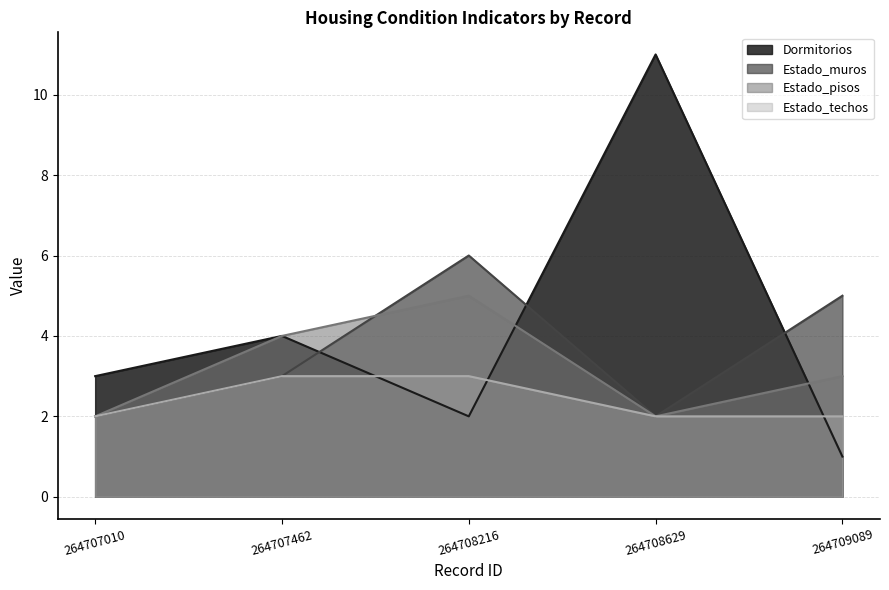

Rank the series by their average value, from lowest to highest.

Estado_techos, Estado_pisos, Estado_muros, Dormitorios